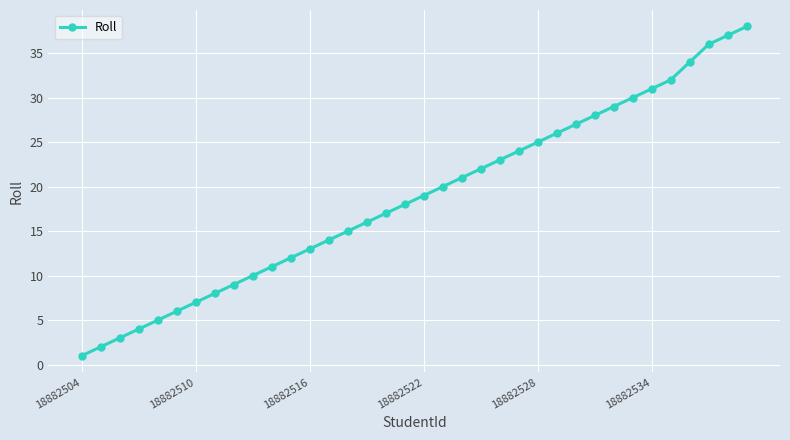

What is the smallest value displayed?

1